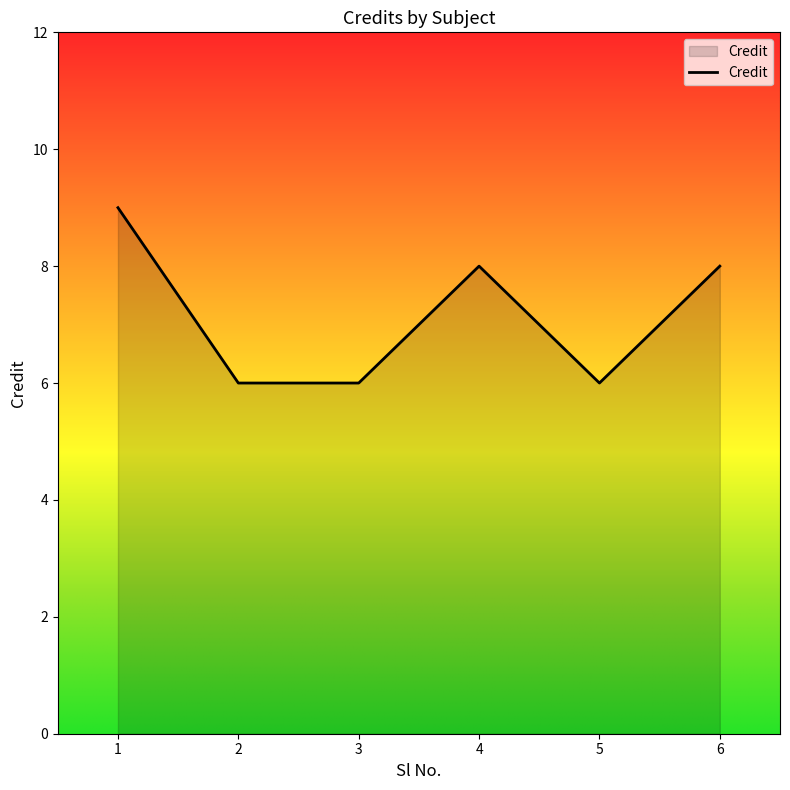

What is the sum of all values?

43